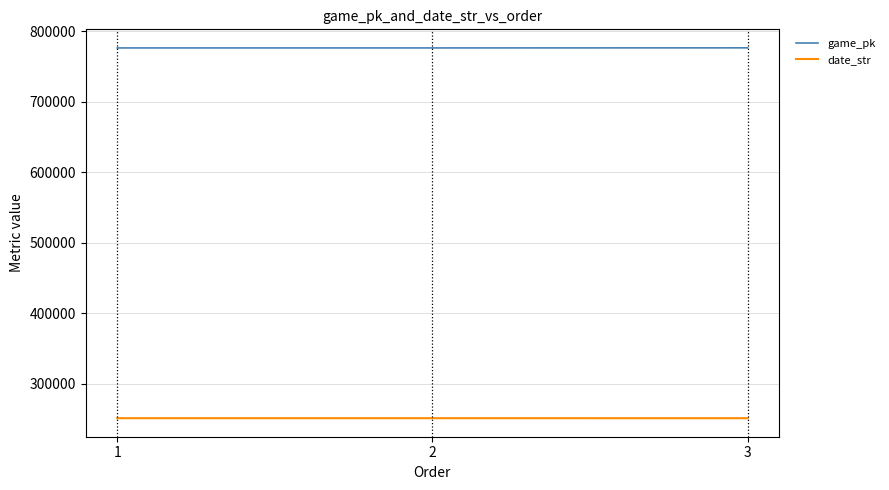

What is the greatest value displayed?

776421